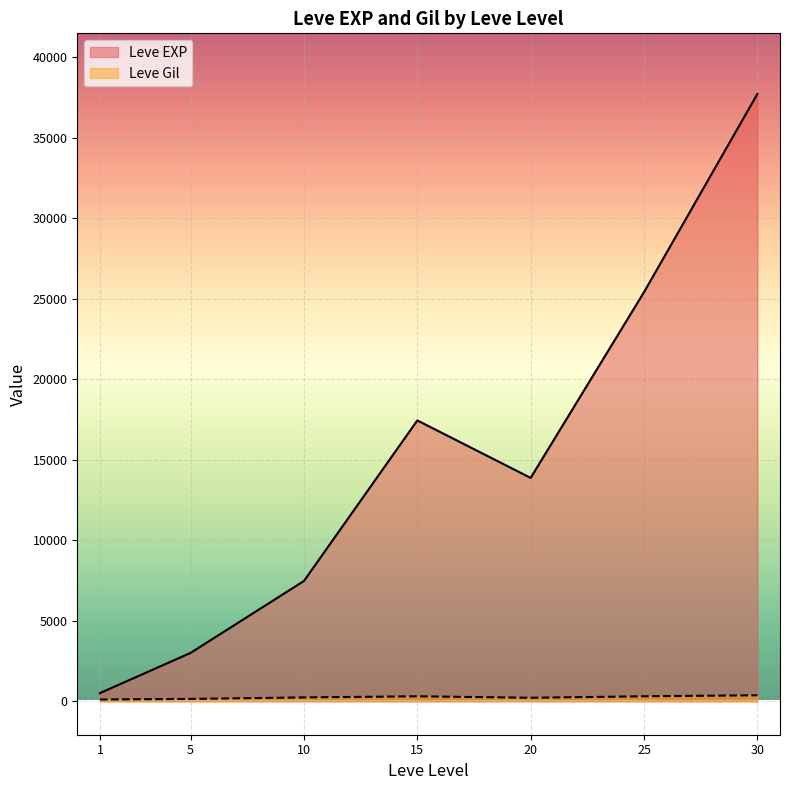

What is the highest value of the Leve EXP series?

37715.0